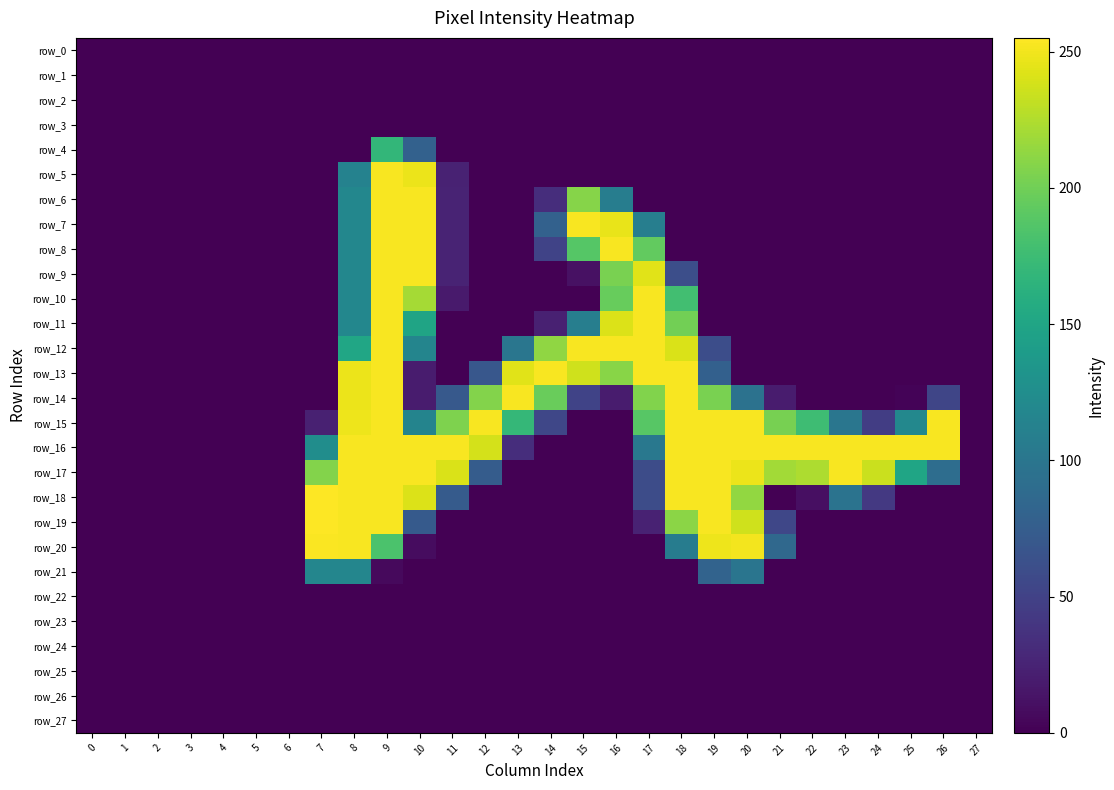

The row_13 series shows -87 at 23. True or false?

False